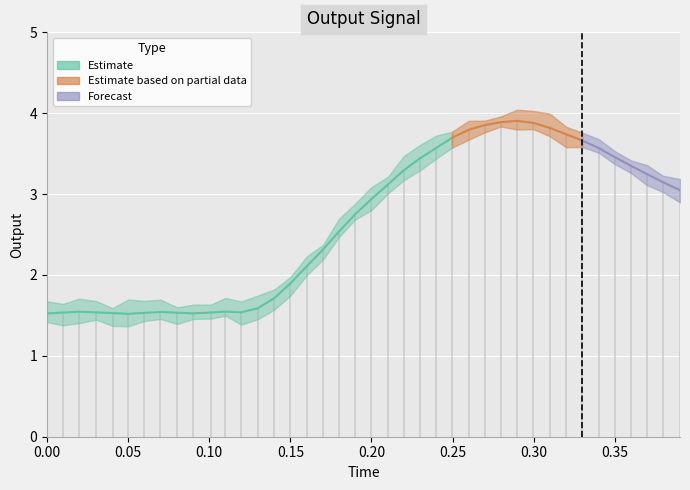

Count the number of categories in the chart.

40